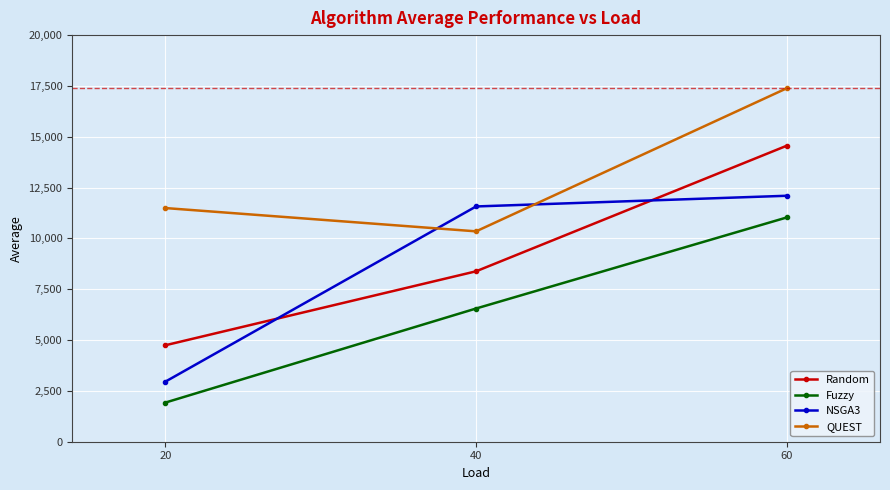

What is the value of the Random point at the 2nd from the left?

8382.8